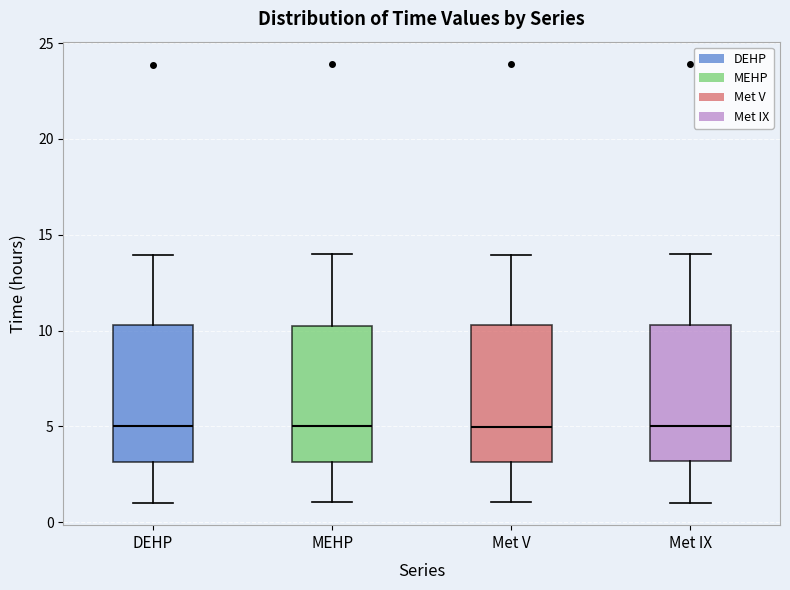

Reading left to right, read every box against the y-axis: the position of its median line, the range the box covers, and the ends of its whiskers. The values are not printed on the chart, so give them approximately, as read against the axis.

DEHP: median 5.0, box 3.0 to 10.5, whiskers 1.0 to 14.0
MEHP: median 5.0, box 3.0 to 10.5, whiskers 1.0 to 14.0
Met V: median 5.0, box 3.0 to 10.5, whiskers 1.0 to 14.0
Met IX: median 5.0, box 3.0 to 10.5, whiskers 1.0 to 14.0